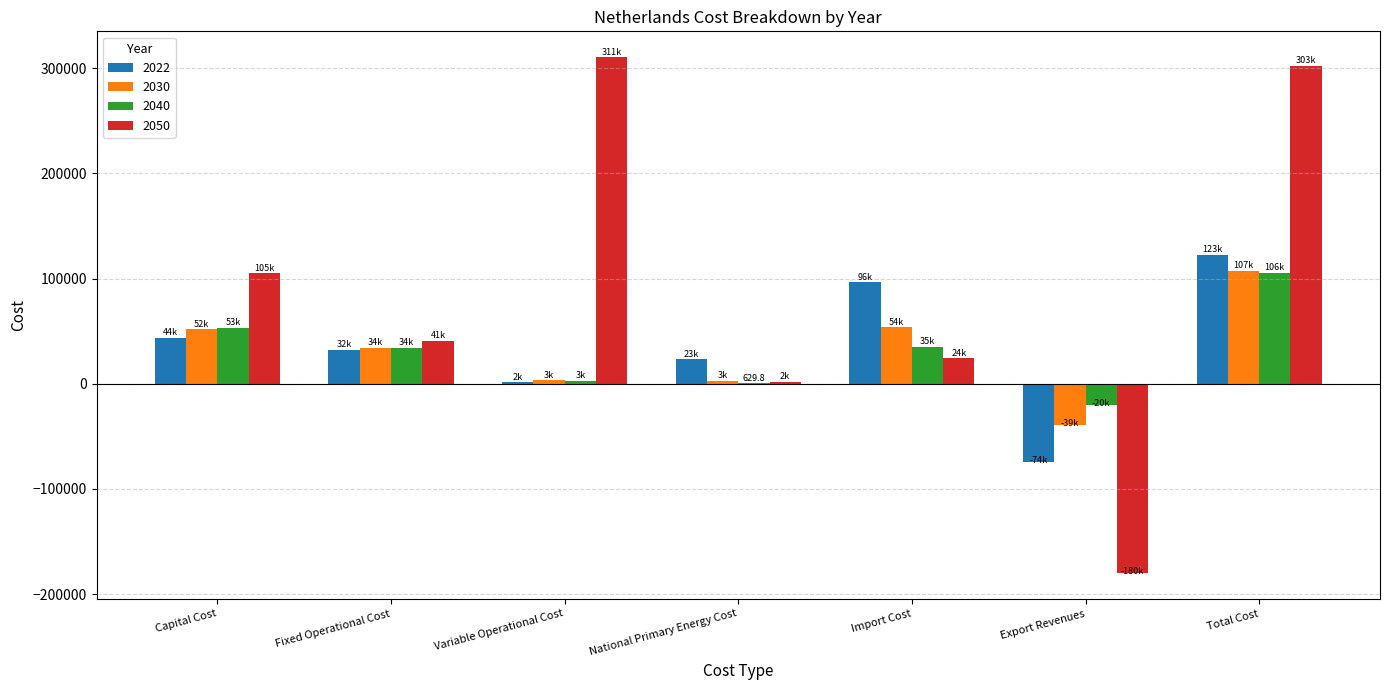

What is the total value across all series at Export Revenues?

-313399.8